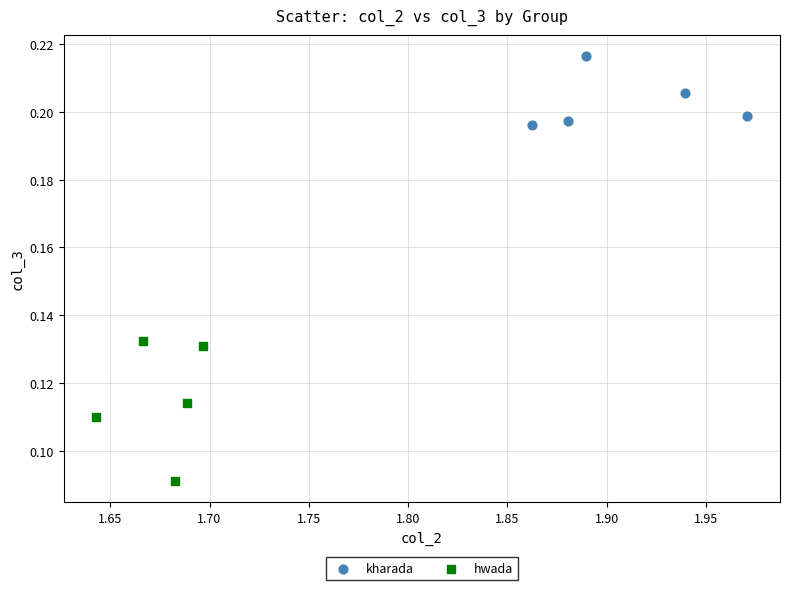

Which series contains the highest Y value?

kharada